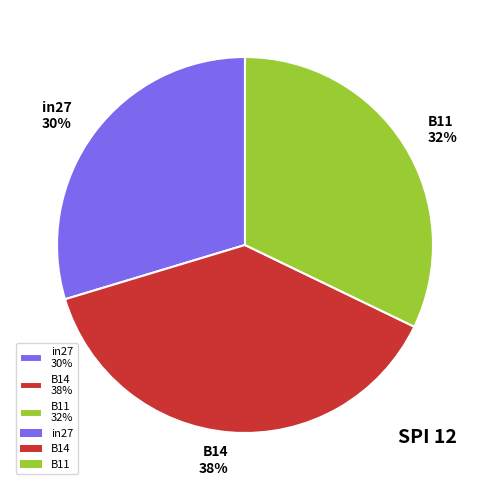

Combined, do in27 and B11 account for over 50%?

Yes